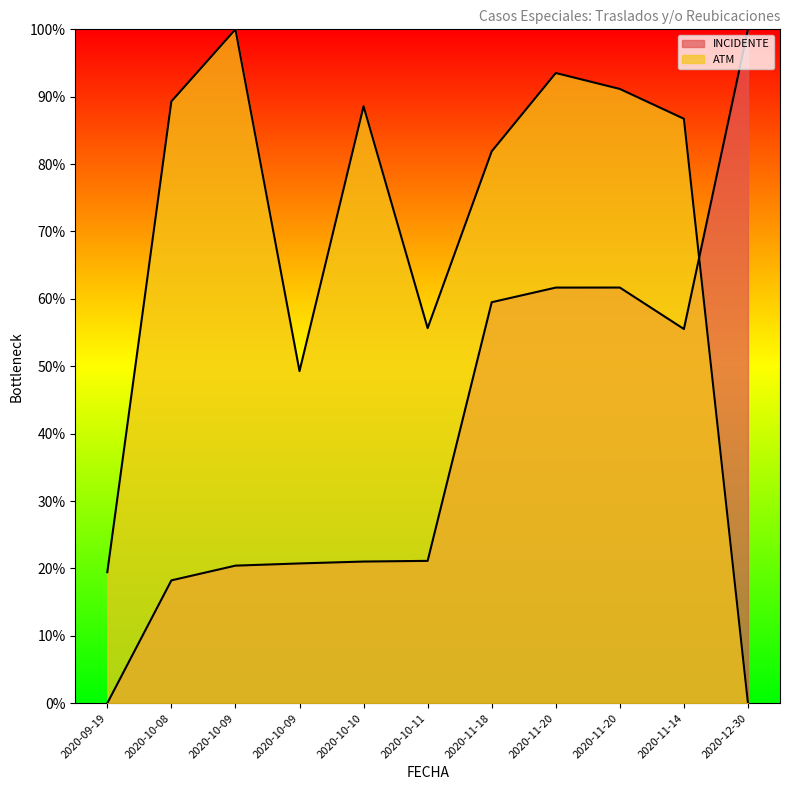

In ATM line, how many points are lower than both neighbors (excluding endpoints)?

2